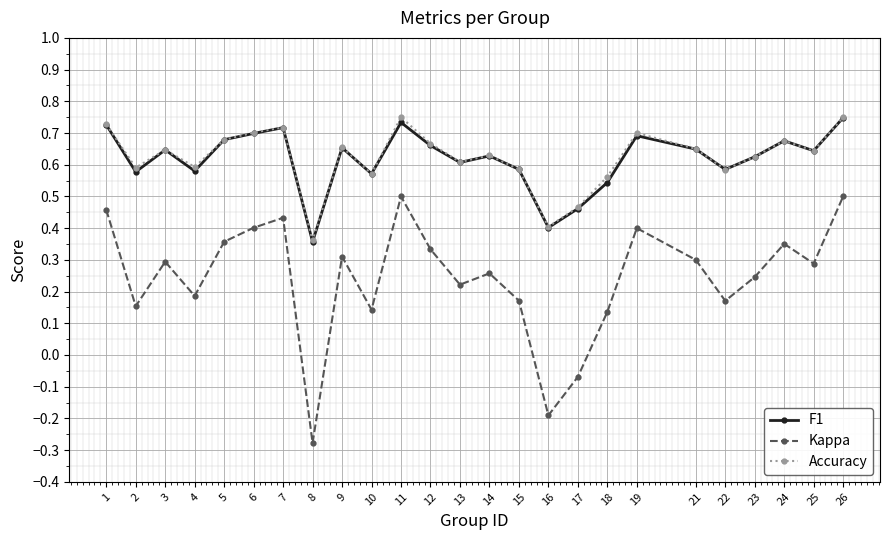

At which label is F1 closest to 0?

8